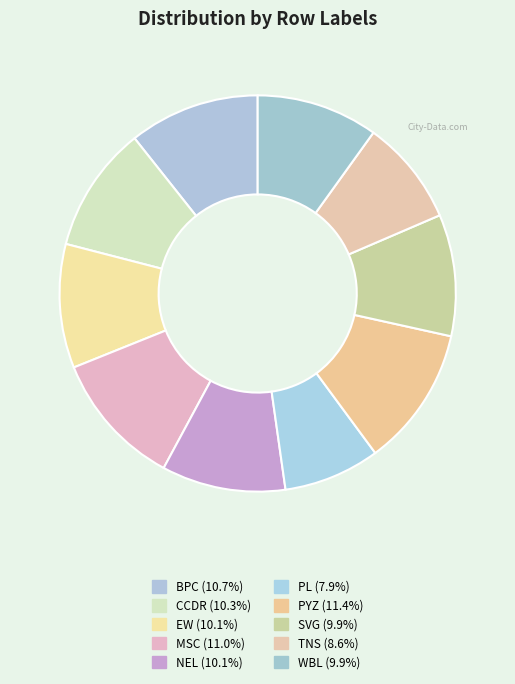

How many segments does this pie chart have?

10